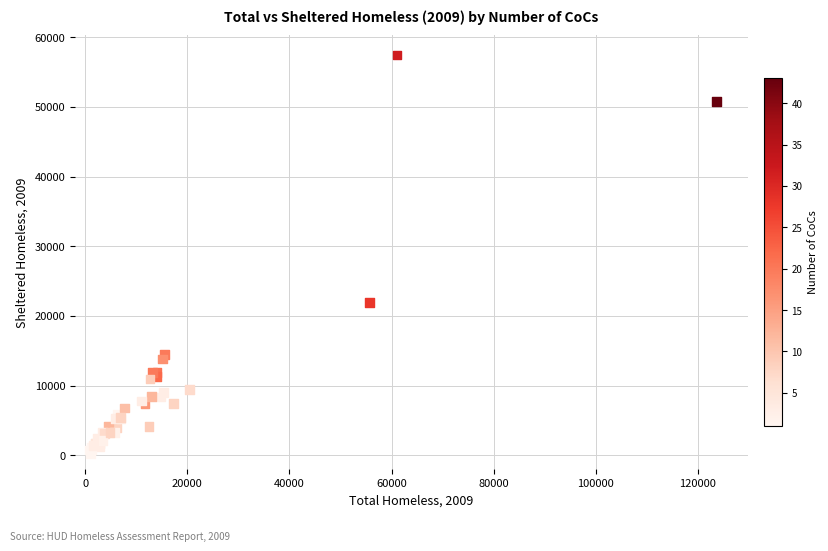

What Y value in the scatter plot is closest to 28818?

21867